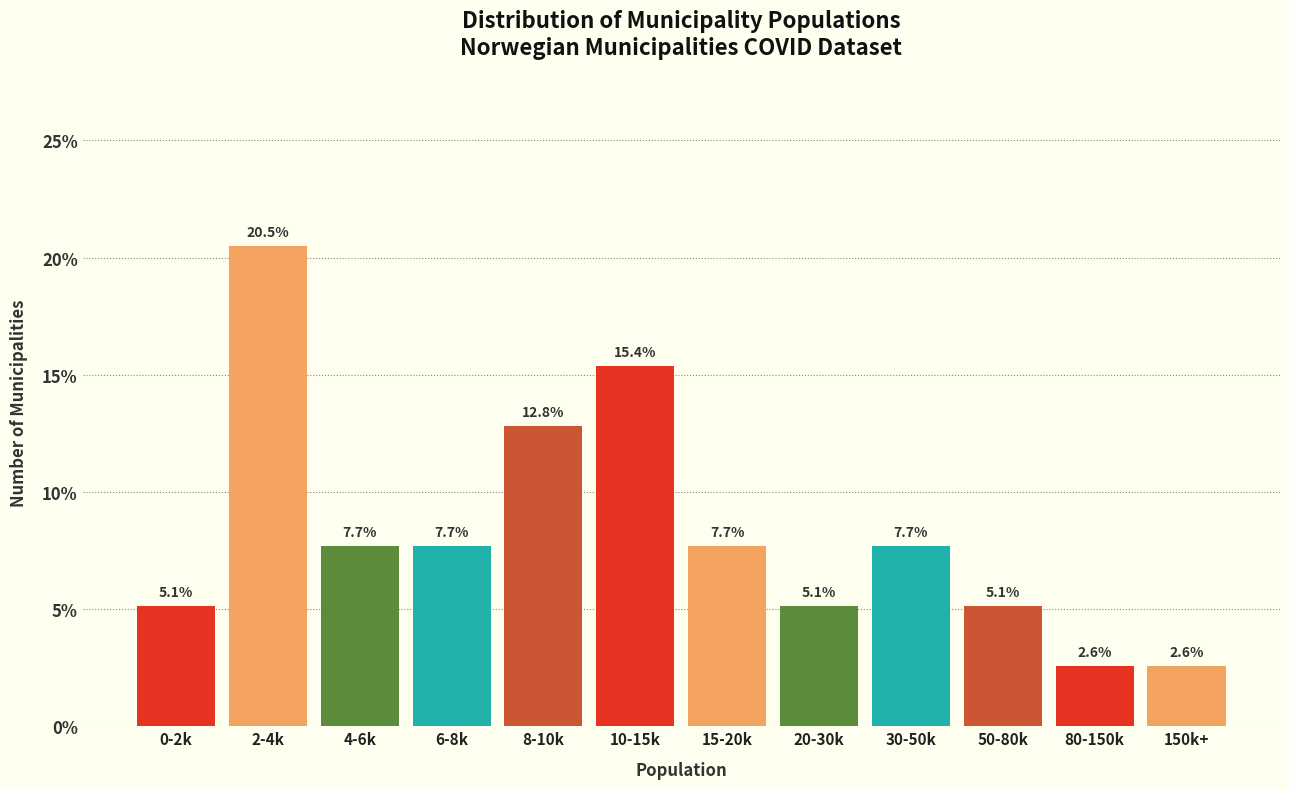

Reading left to right, transcribe all the data shown in this chart.

0-2k=5.1	2-4k=20.5	4-6k=7.7	6-8k=7.7	8-10k=12.8	10-15k=15.4	15-20k=7.7	20-30k=5.1	30-50k=7.7	50-80k=5.1	80-150k=2.6	150k+=2.6